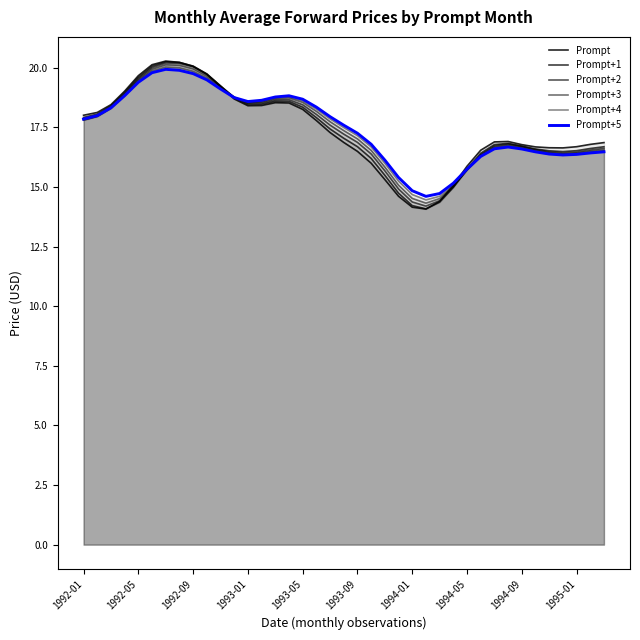

At how many categories does at least one series exceed 15?

36